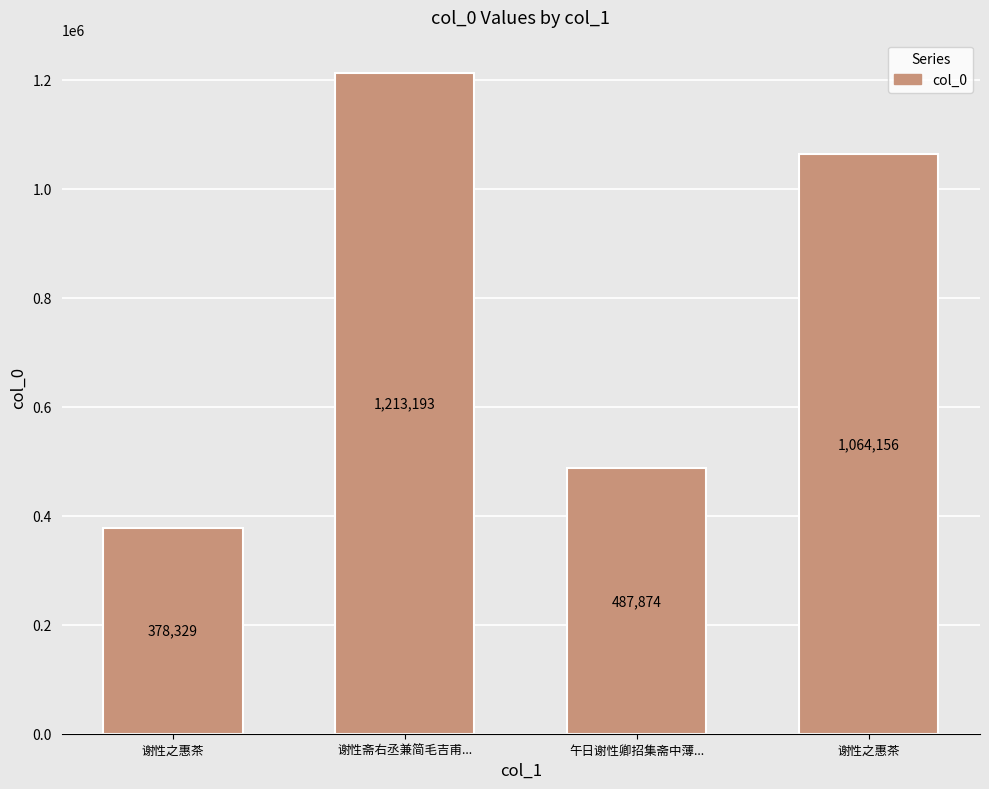

How many distinct data groups are displayed?

1